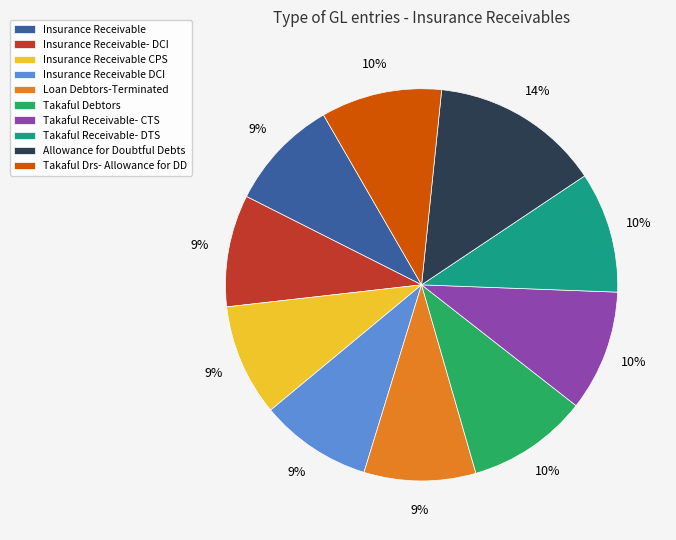

The Takaful Drs- Allowance for DD slice represents 10% of the pie. True or false?

True